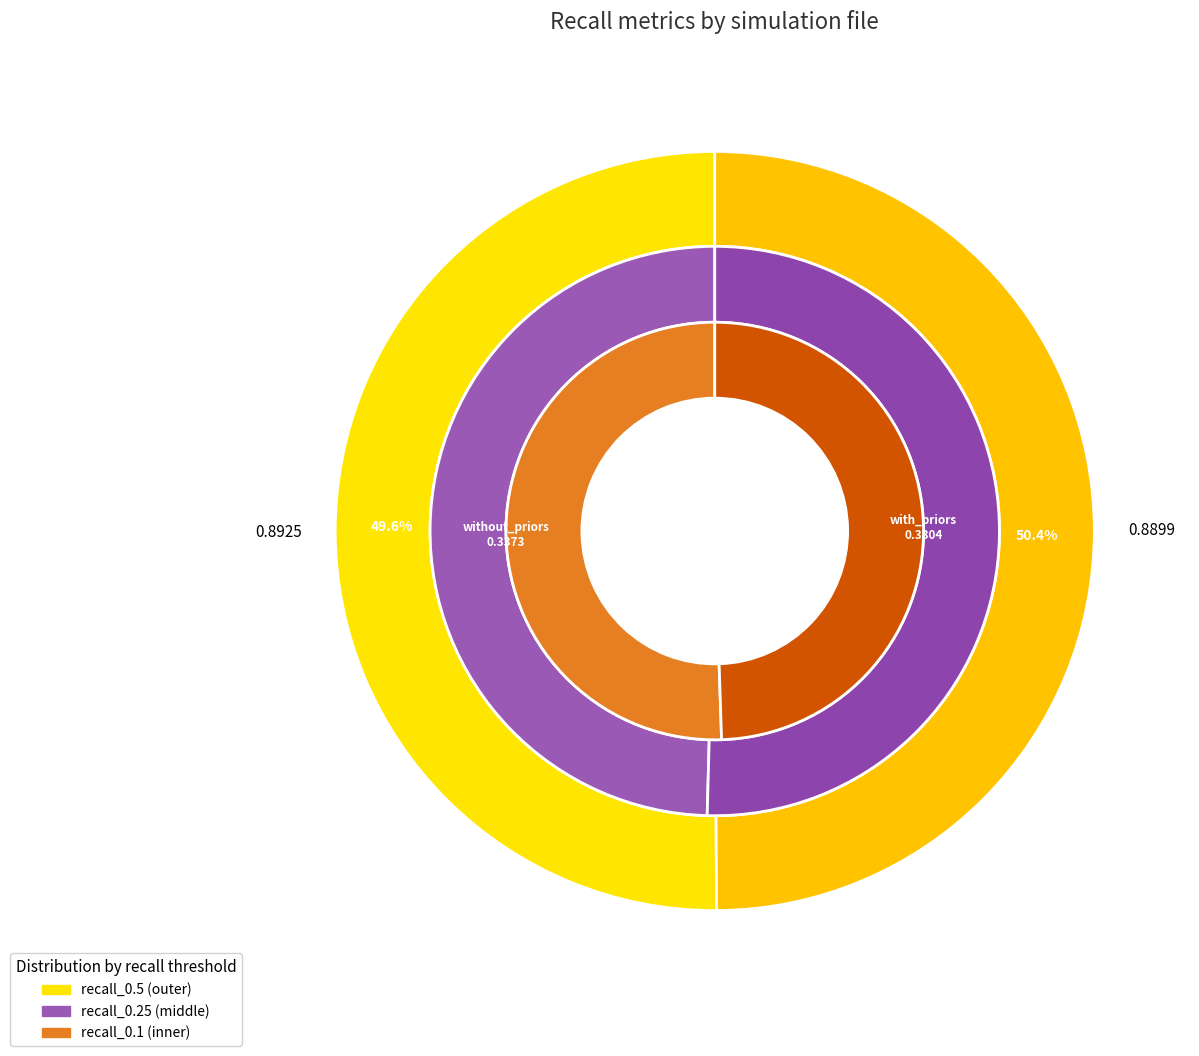

How many slices are in this pie chart?

2